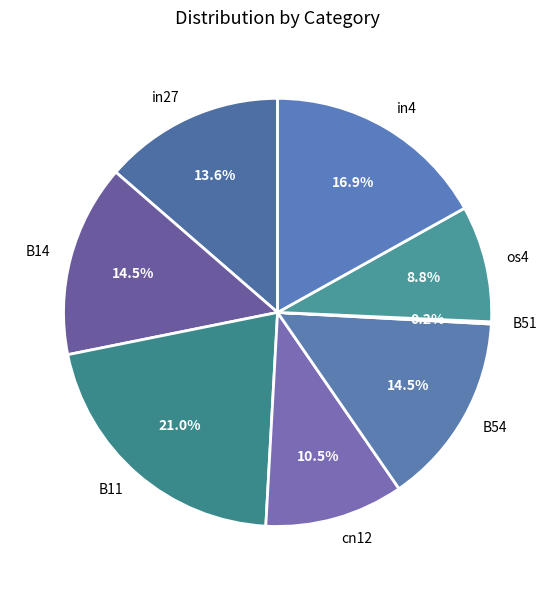

To the nearest percent, what is the average slice percentage?

12%